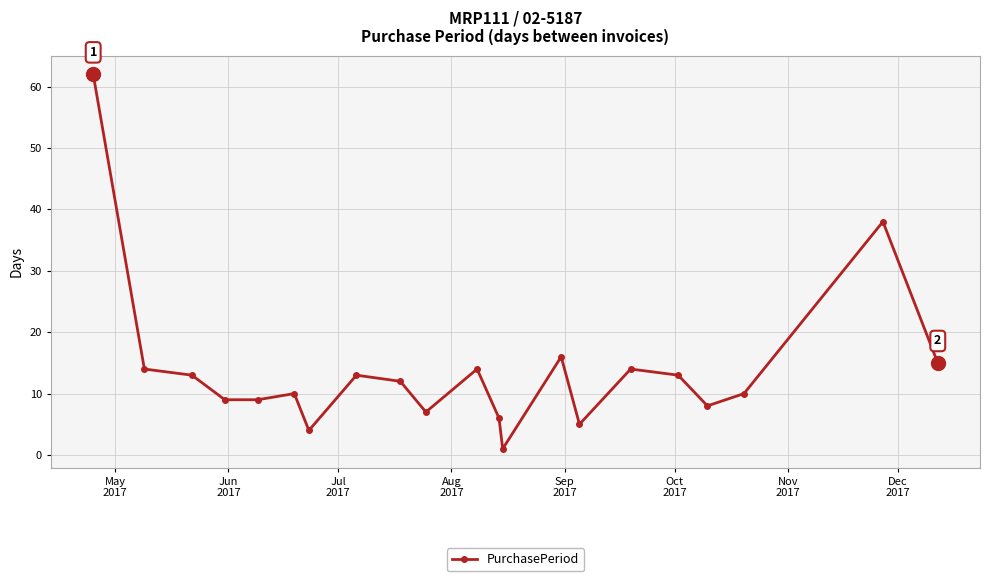

True or false: the data has more than 0 interior local peaks.

True